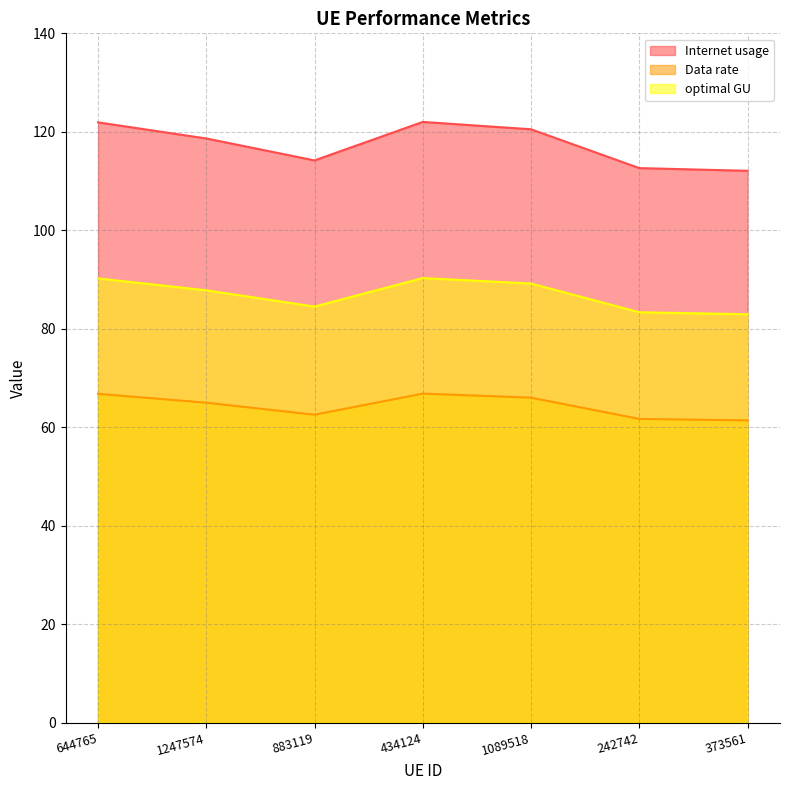

List the series in order of their peak value, lowest first.

Data rate, optimal GU, Internet usage